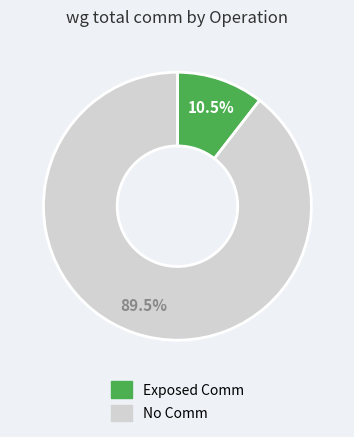

Is there a majority slice in this chart?

Yes